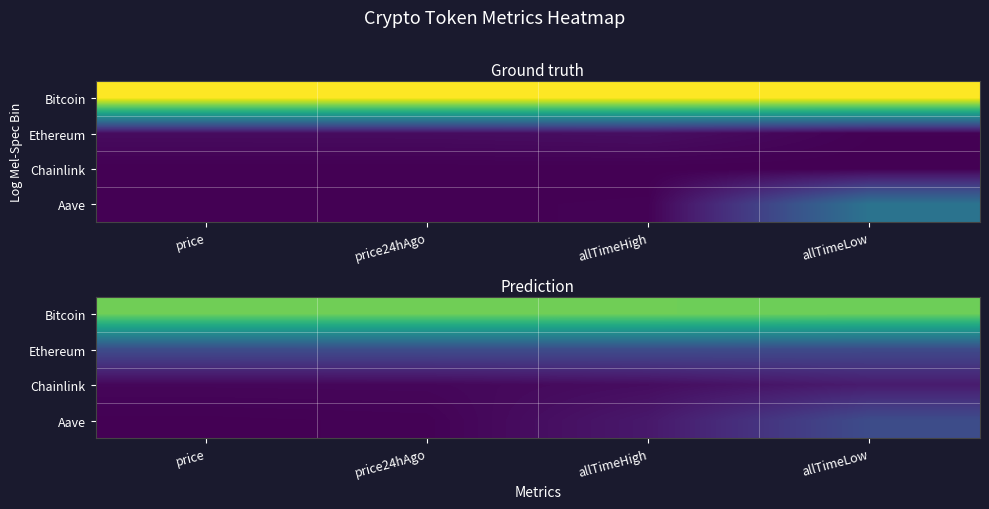

Which category has the highest value across all series?

price24hAgo